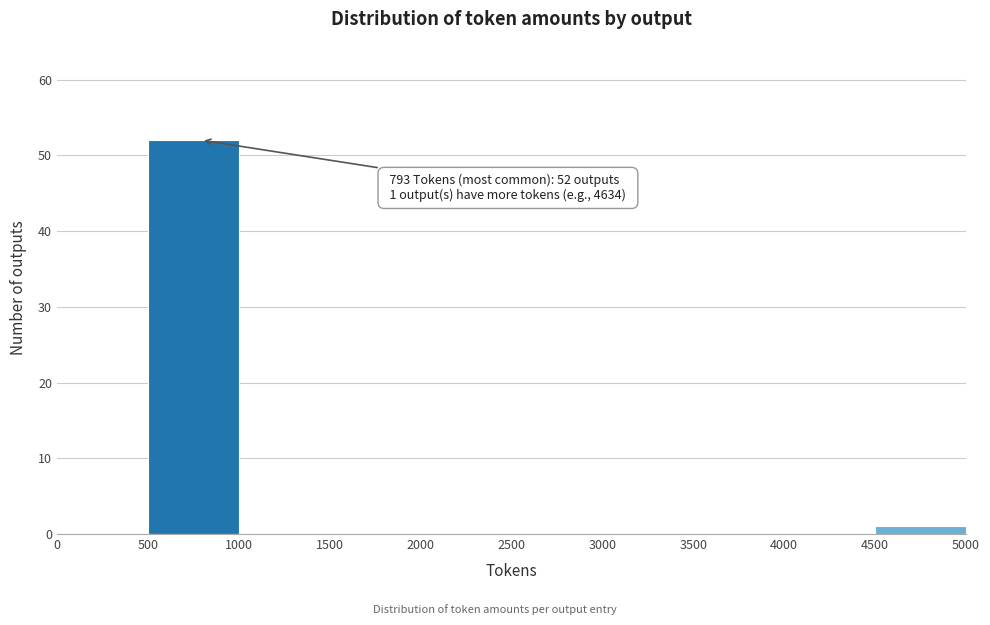

Which range on the x-axis has the tallest bar?

500 to 1000